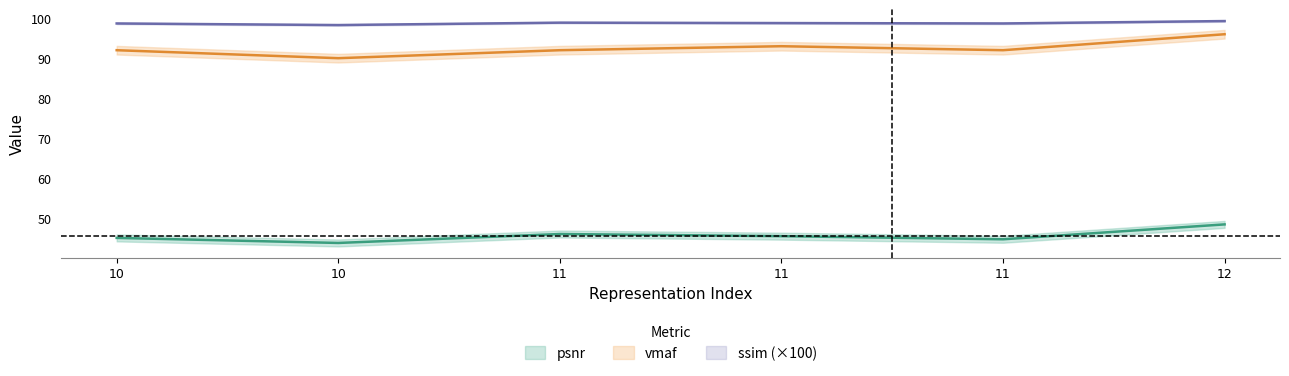

What is the average value of the ssim series?

98.8